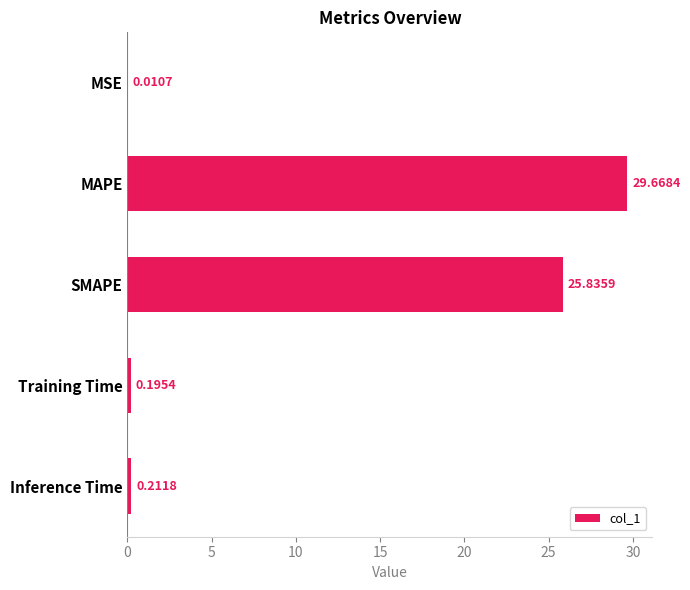

Which has a higher value, MAPE or Inference Time?

MAPE